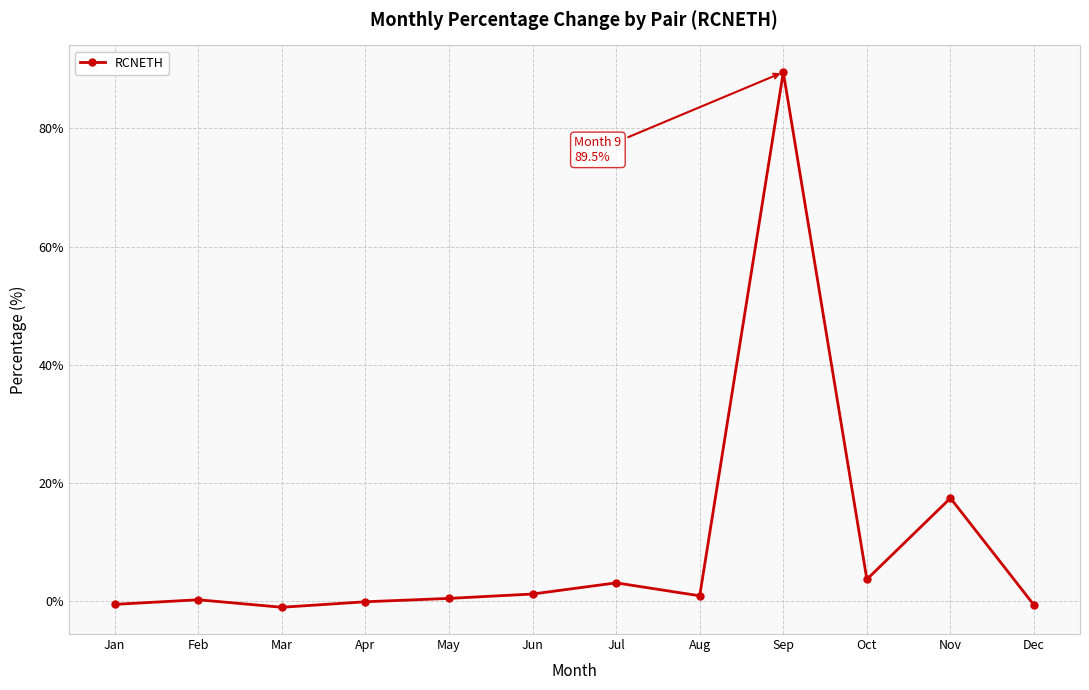

True or false: the data has more than 0 interior local peaks.

True